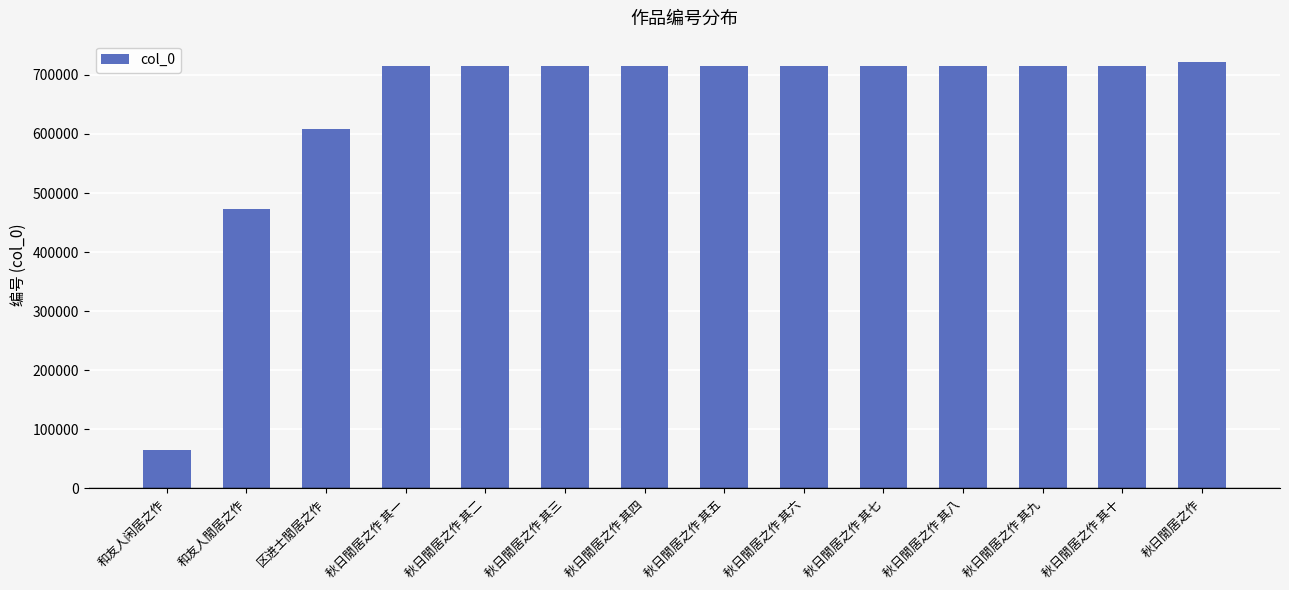

The chart shows a value of 38460 at 和友人闲居之作. True or false?

False